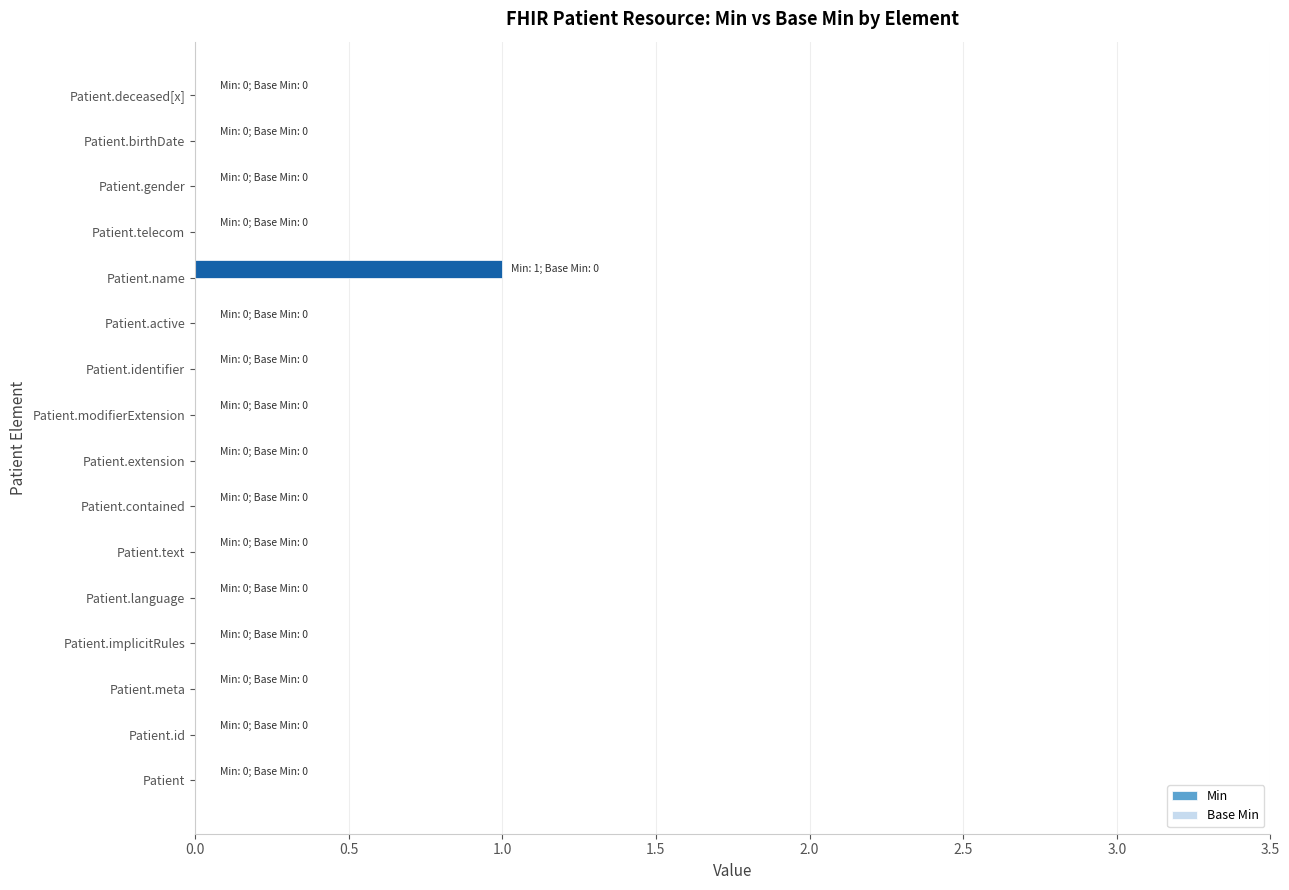

Reading top to bottom, extract all data points from this chart.

Patient.deceased[x]=0	Patient.birthDate=0	Patient.gender=0	Patient.telecom=0	Patient.name=1	Patient.active=0	Patient.identifier=0	Patient.modifierExtension=0	Patient.extension=0	Patient.contained=0	Patient.text=0	Patient.language=0	Patient.implicitRules=0	Patient.meta=0	Patient.id=0	Patient=0